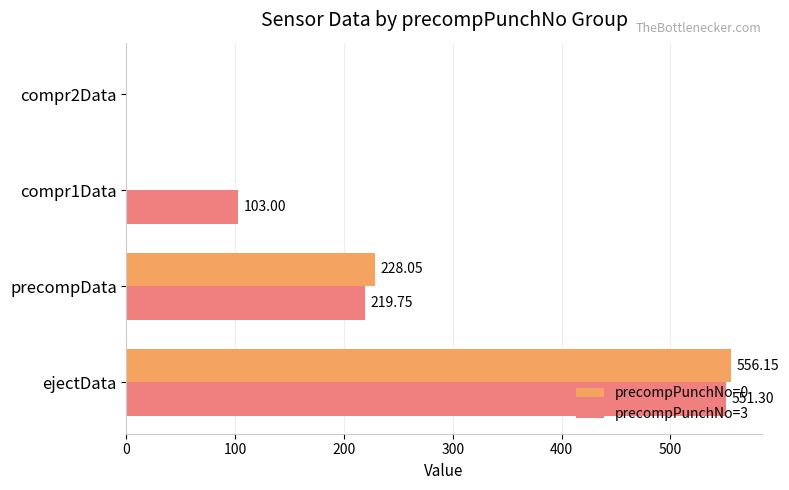

Count the number of data series in this chart.

2